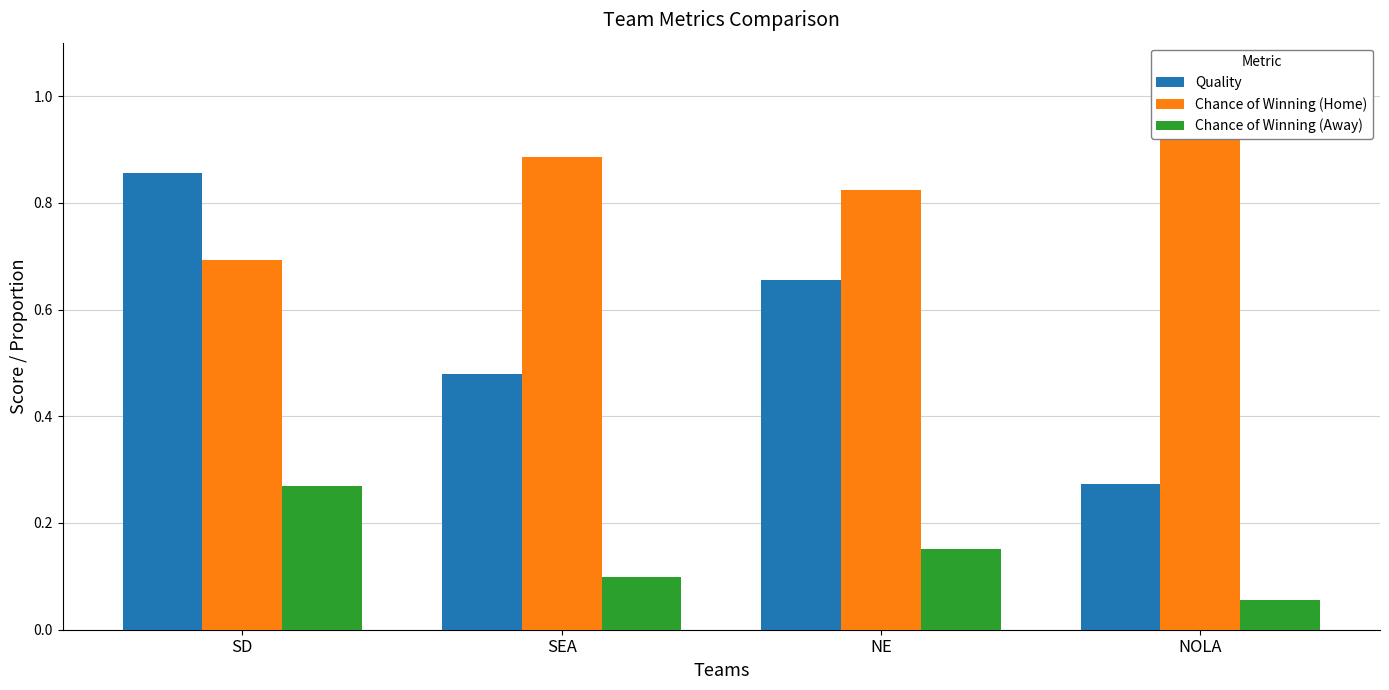

Which series changed the most between SEA and NOLA?

Quality